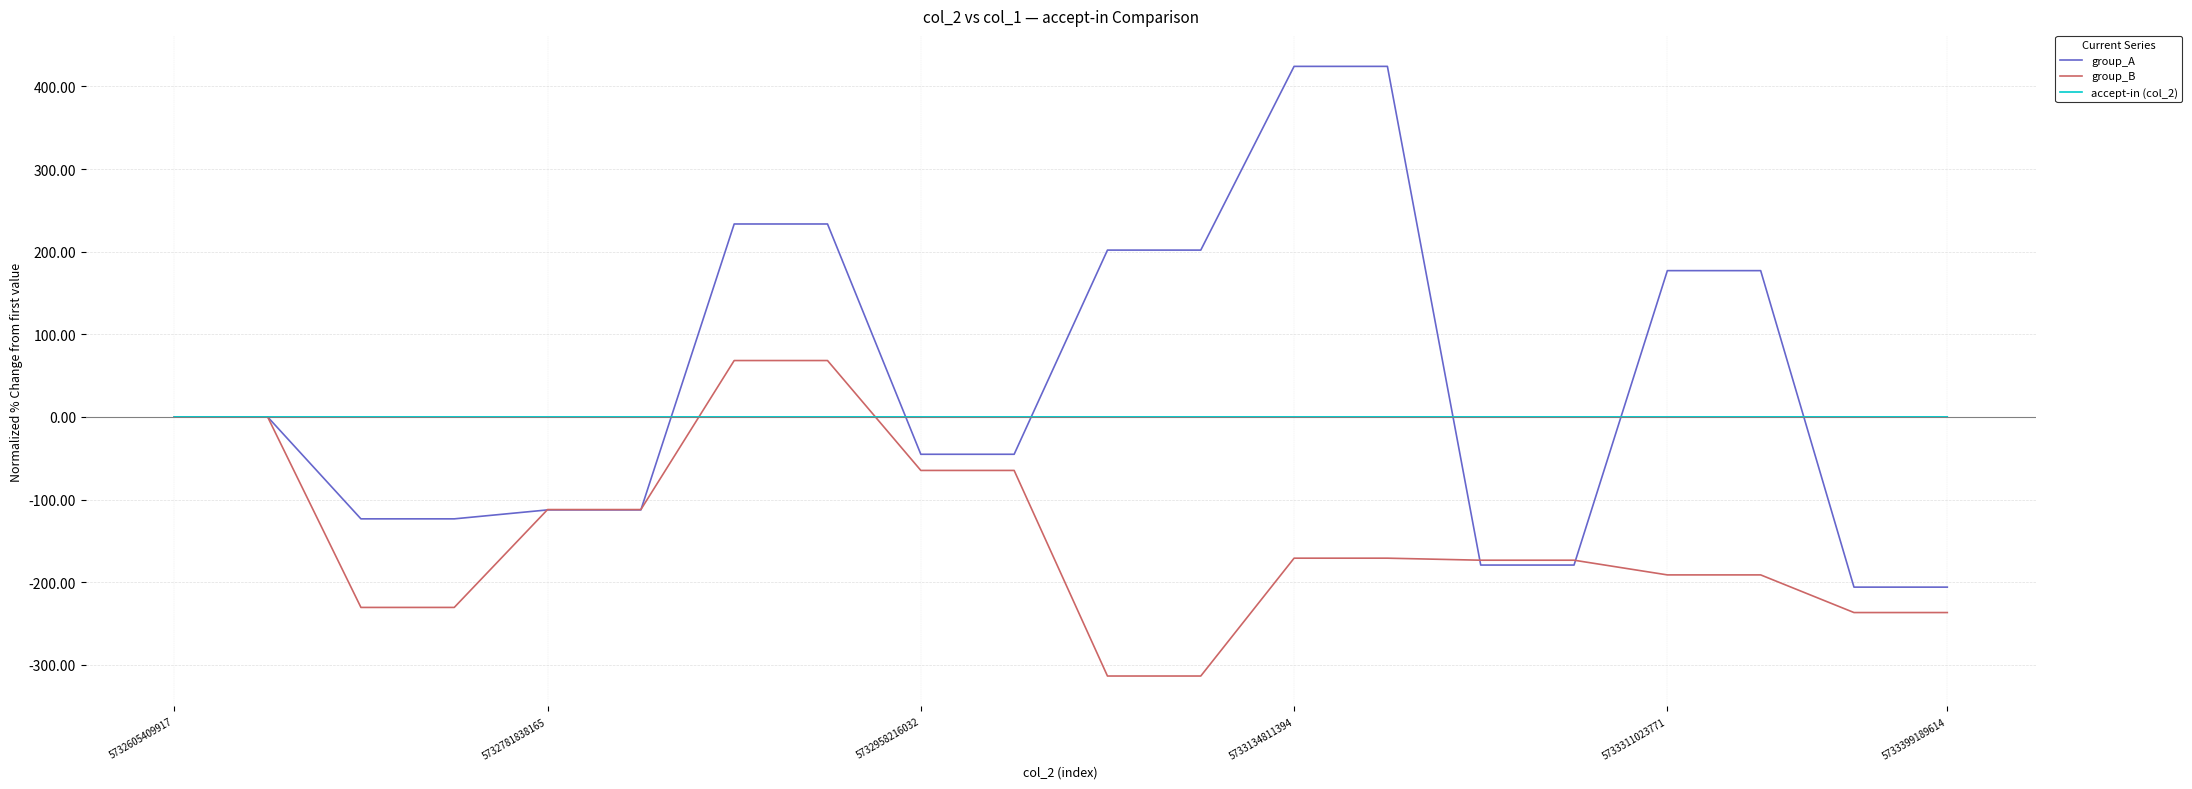

List the series in order of their overall mean, lowest first.

group_B, accept-in (col_2), group_A